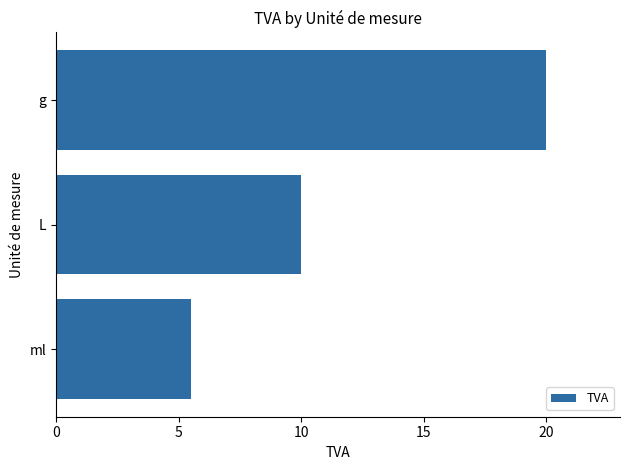

The value at g is 20.0. True or false?

True